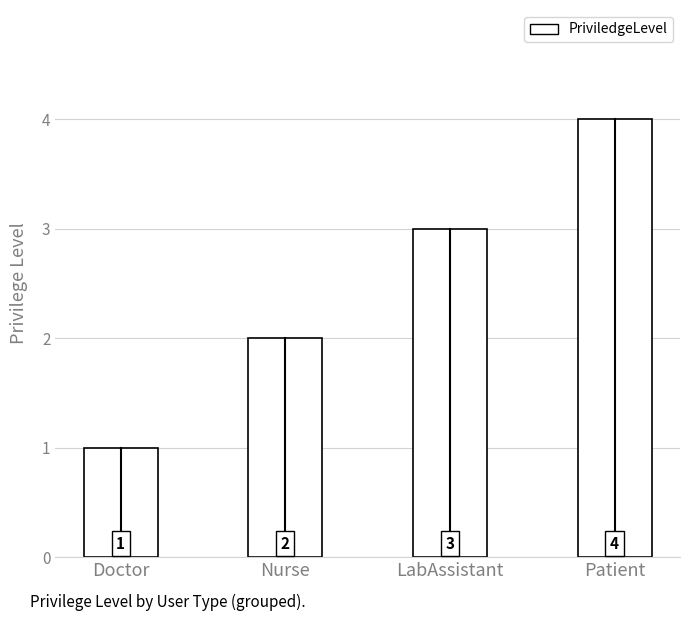

Approximately how many times larger is the value at Nurse compared to LabAssistant?

0.7